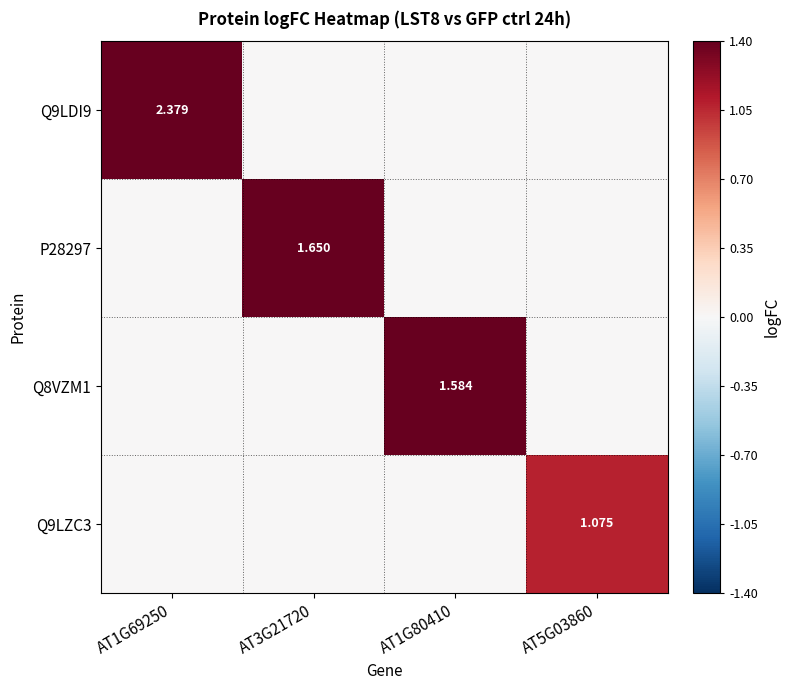

What is the maximum value shown in the chart?

2.4